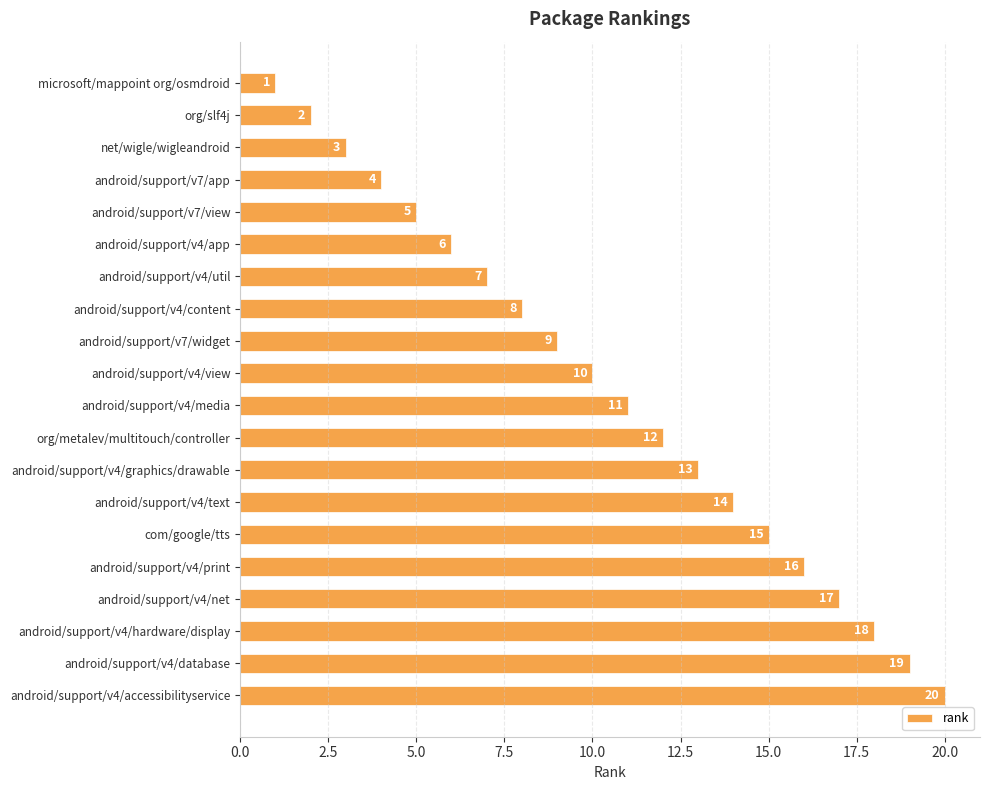

At which label is the value closest to 10?

android/support/v4/view